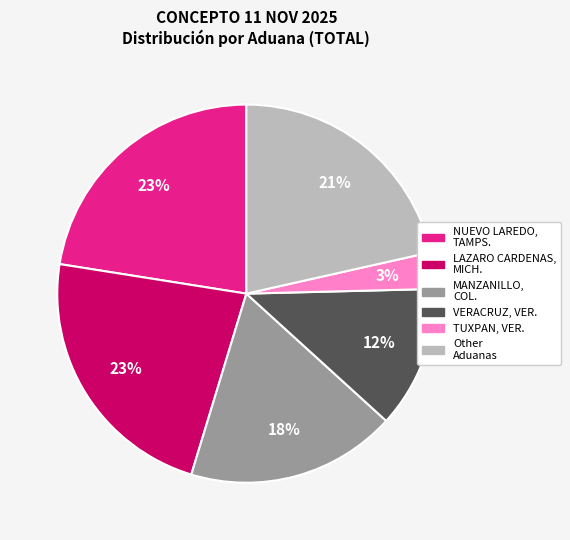

Is there any slice that represents more than half of the pie?

No